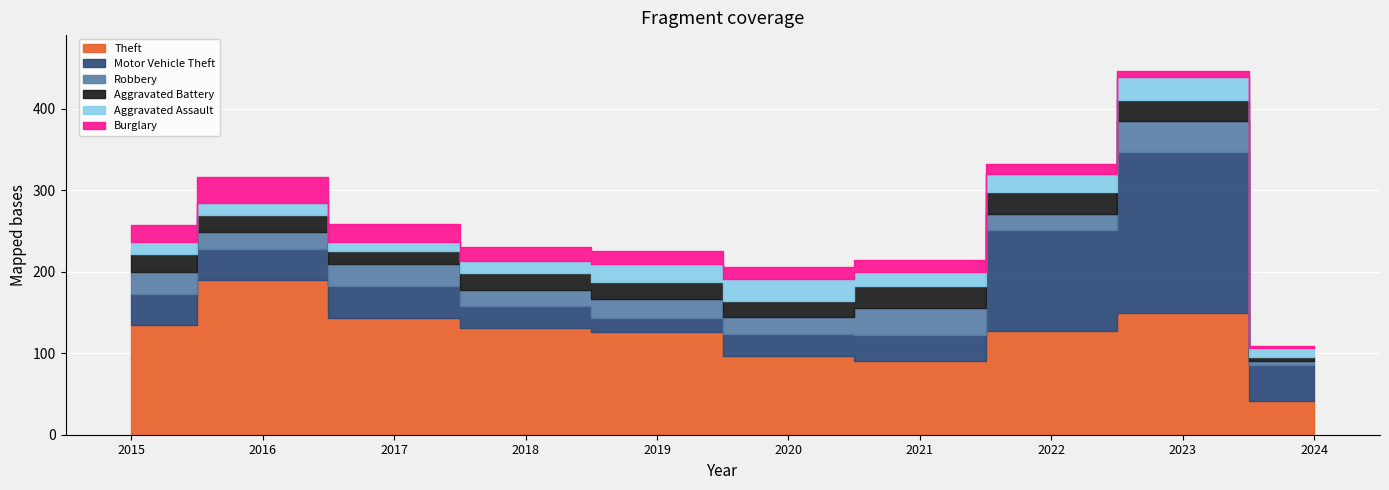

Reading left to right, list all the values displayed in this chart.

Theft: 2015=135	2016=190	2017=143	2018=131	2019=126	2020=97	2021=91	2022=127	2023=150	2024=42
Motor Vehicle Theft: 2015=38	2016=38	2017=39	2018=27	2019=17	2020=27	2021=32	2022=124	2023=197	2024=44
Robbery: 2015=27	2016=21	2017=28	2018=20	2019=24	2020=20	2021=32	2022=20	2023=38	2024=5
Aggravated Battery: 2015=22	2016=21	2017=15	2018=20	2019=21	2020=20	2021=28	2022=27	2023=26	2024=5
Aggravated Assault: 2015=15	2016=15	2017=12	2018=15	2019=21	2020=27	2021=17	2022=22	2023=28	2024=10
Burglary: 2015=20	2016=32	2017=22	2018=17	2019=16	2020=15	2021=14	2022=12	2023=7	2024=3